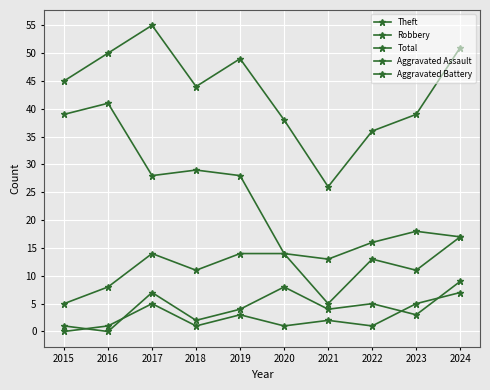

Reading left to right, list all the values displayed in this chart.

Theft: 2015=39	2016=41	2017=28	2018=29	2019=28	2020=14	2021=13	2022=16	2023=18	2024=17
Robbery: 2015=5	2016=8	2017=14	2018=11	2019=14	2020=14	2021=5	2022=13	2023=11	2024=17
Total: 2015=45	2016=50	2017=55	2018=44	2019=49	2020=38	2021=26	2022=36	2023=39	2024=51
Aggravated Assault: 2015=0	2016=1	2017=5	2018=1	2019=3	2020=1	2021=2	2022=1	2023=5	2024=7
Aggravated Battery: 2015=1	2016=0	2017=7	2018=2	2019=4	2020=8	2021=4	2022=5	2023=3	2024=9